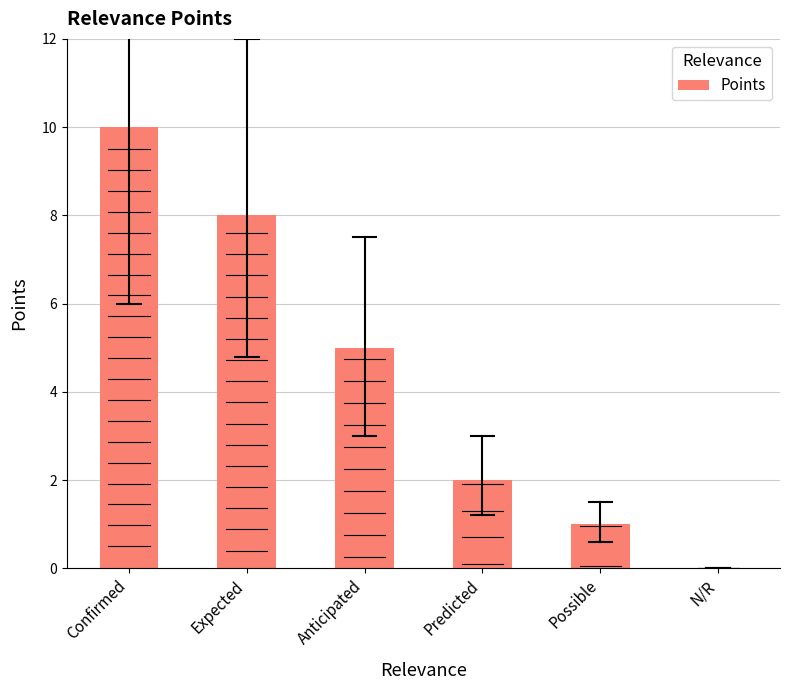

Approximately how many times larger is the value at Anticipated compared to Predicted?

2.5